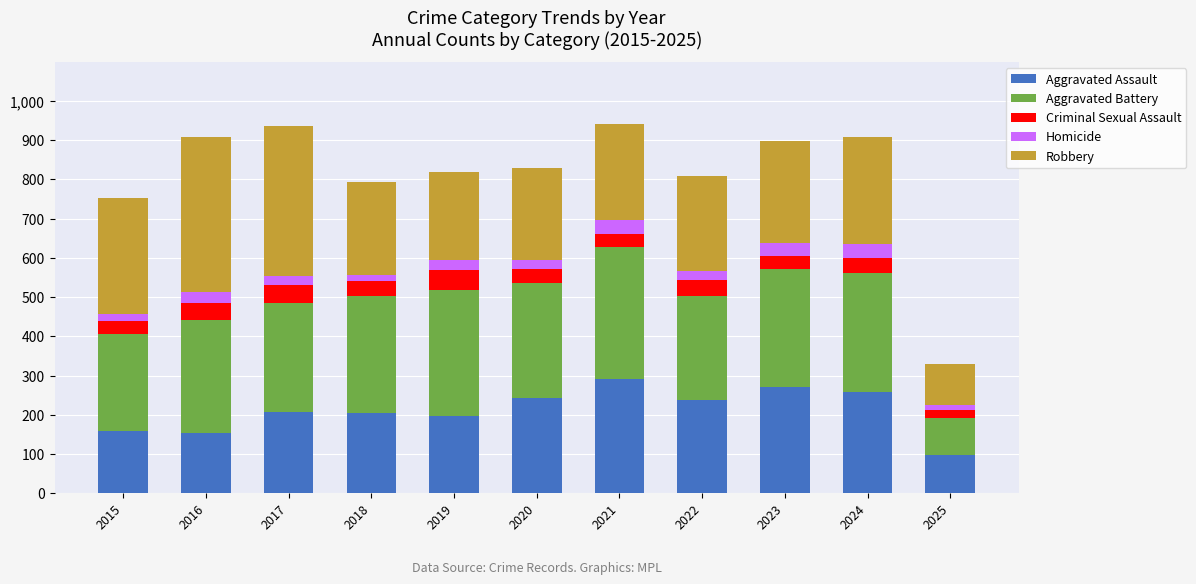

What is the difference between the maximum and minimum values in the Aggravated Assault series?

195